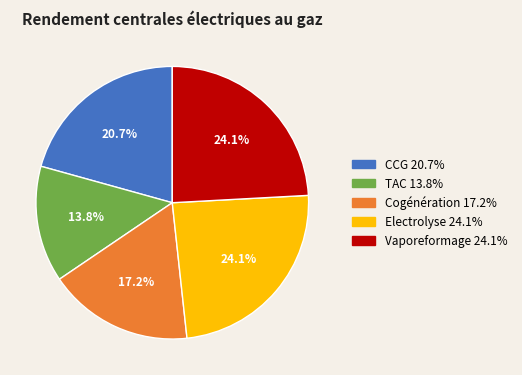

Is it true that Cogénération is 17% of the pie?

True